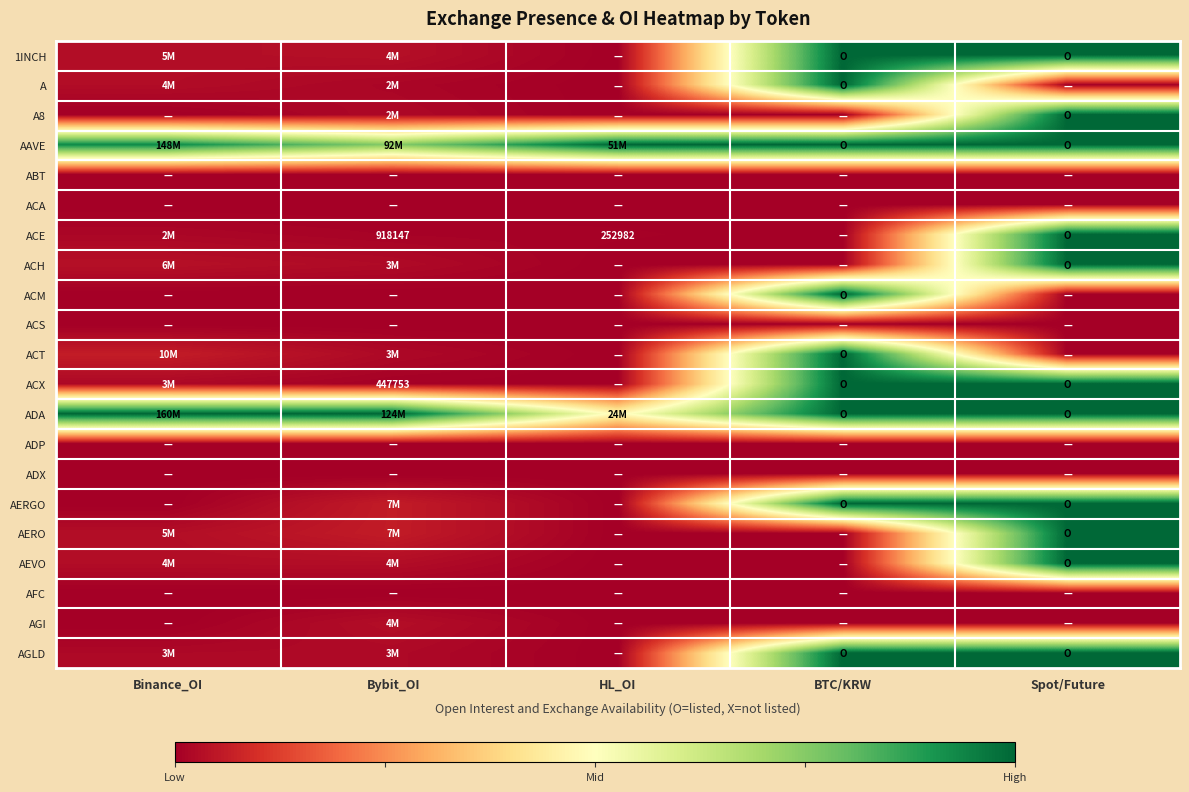

What is the greatest value displayed?

1.0